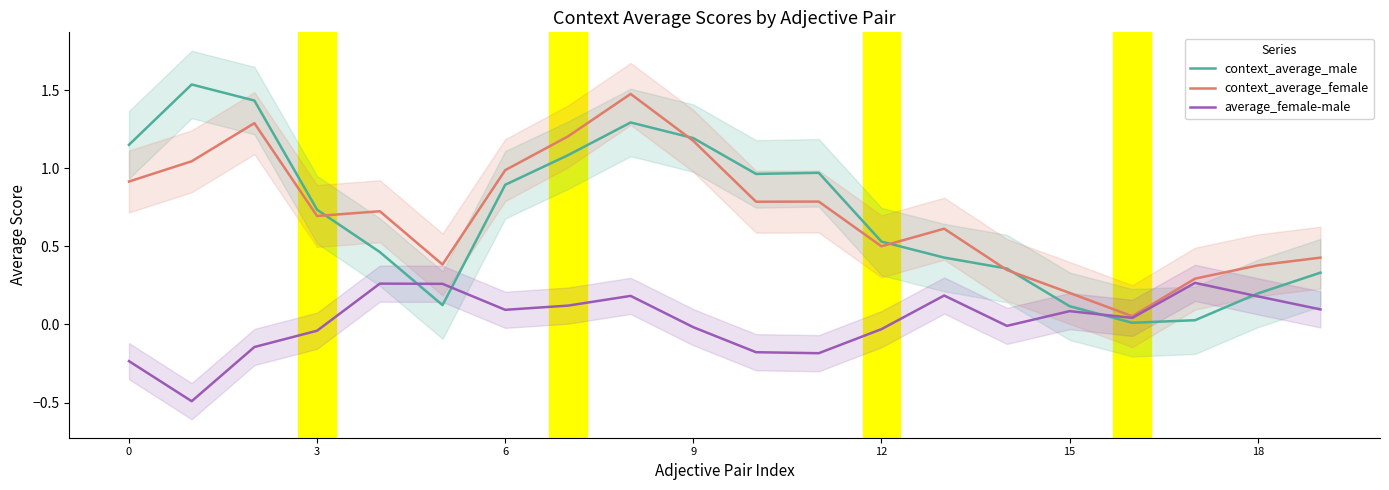

In context_average_female, how many points are lower than both neighbors (excluding endpoints)?

5